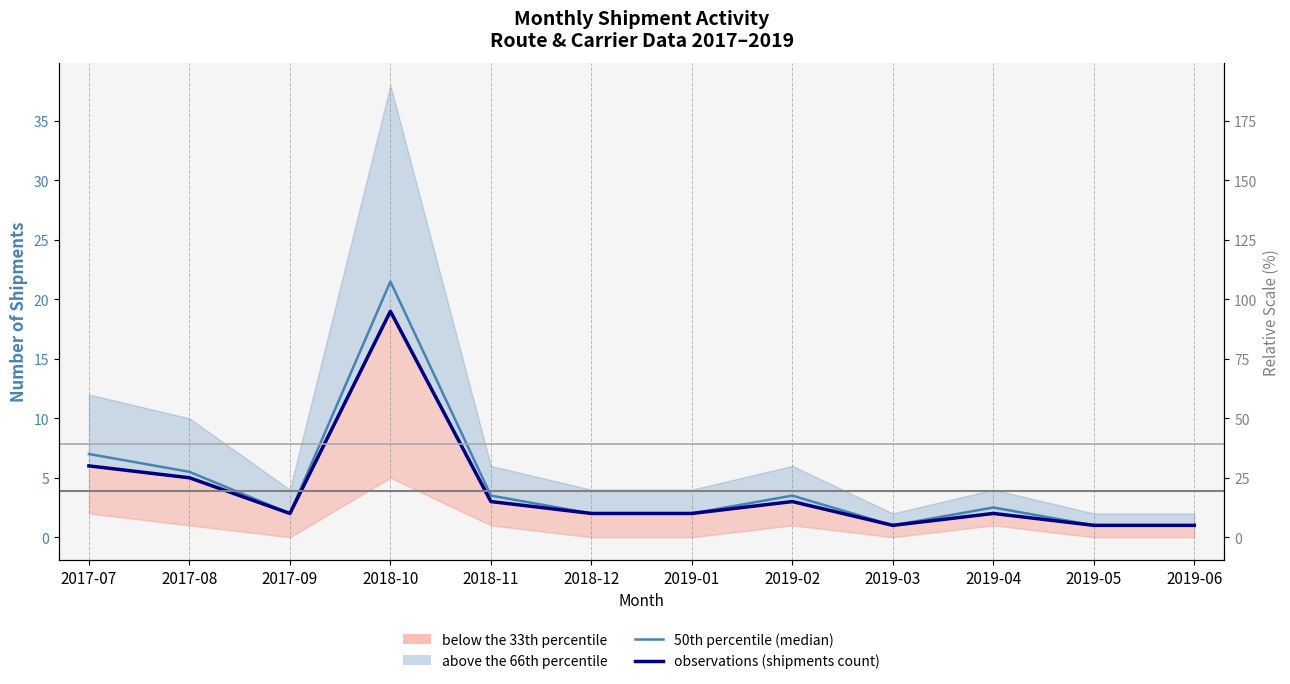

List the series in order of their overall mean, highest first.

50th percentile (median), observations (shipments count)